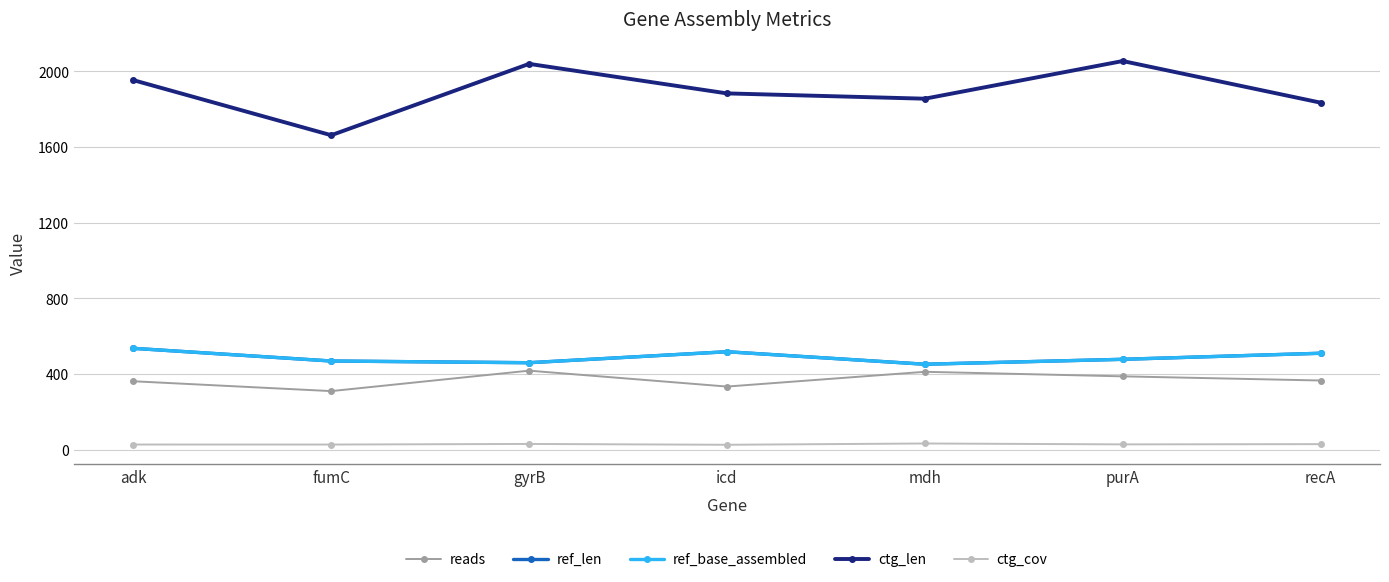

Where does the ref_base_assembled series first go above 478?

adk